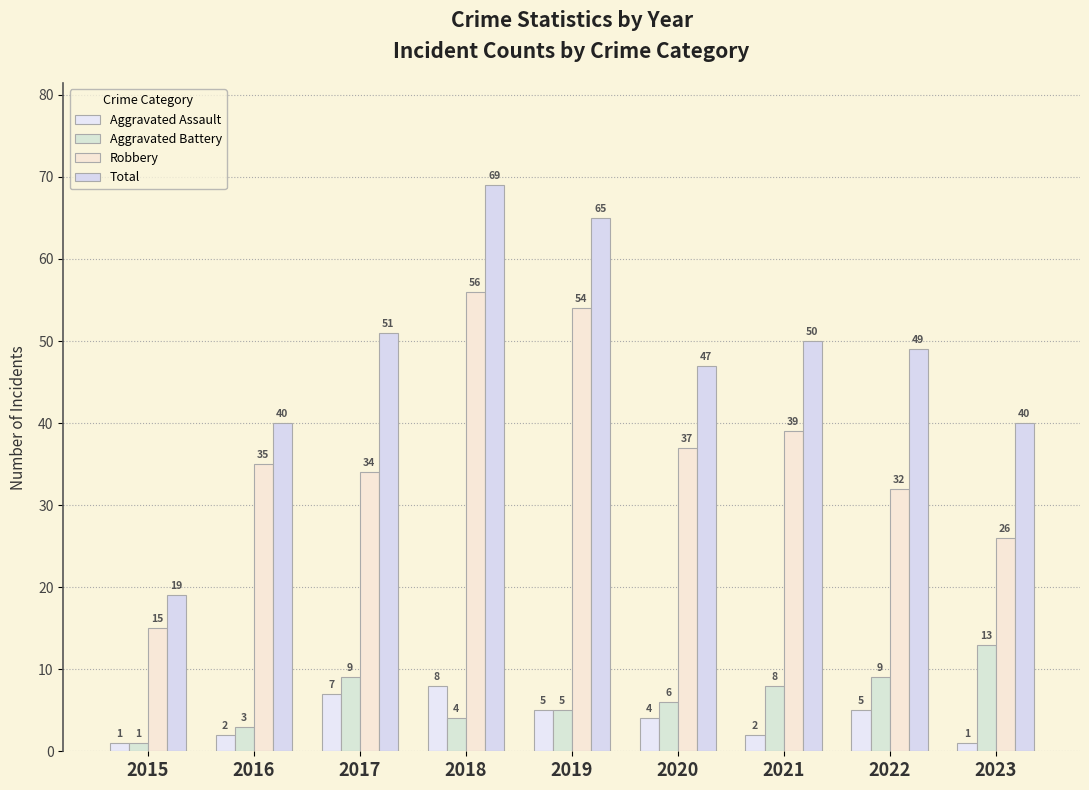

How many groups of bars are there?

9